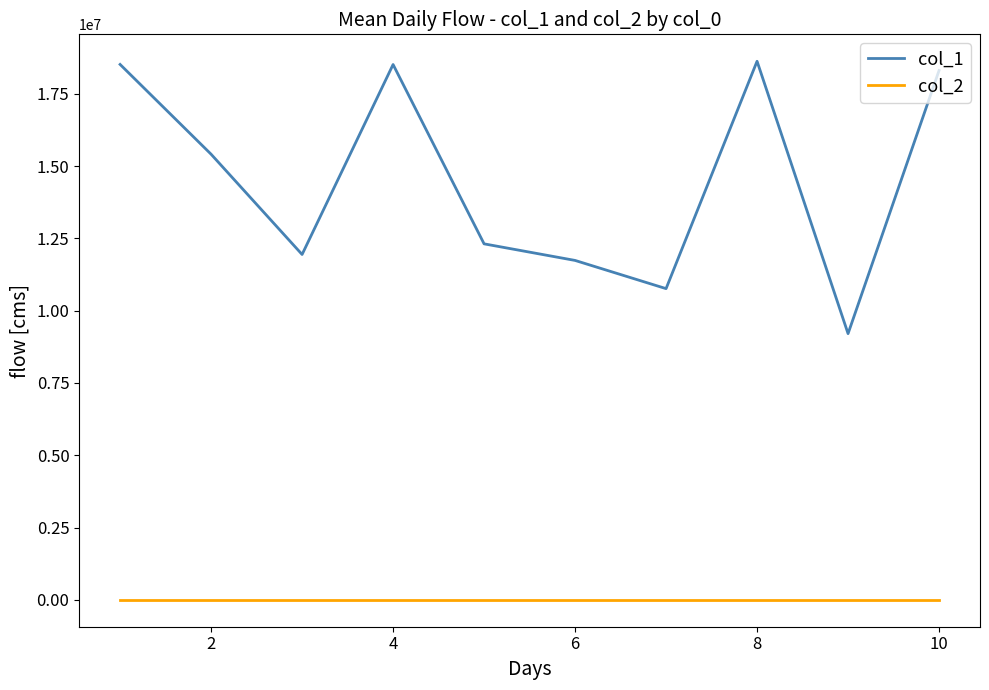

Rank the series by their average value, from highest to lowest.

col_1, col_2